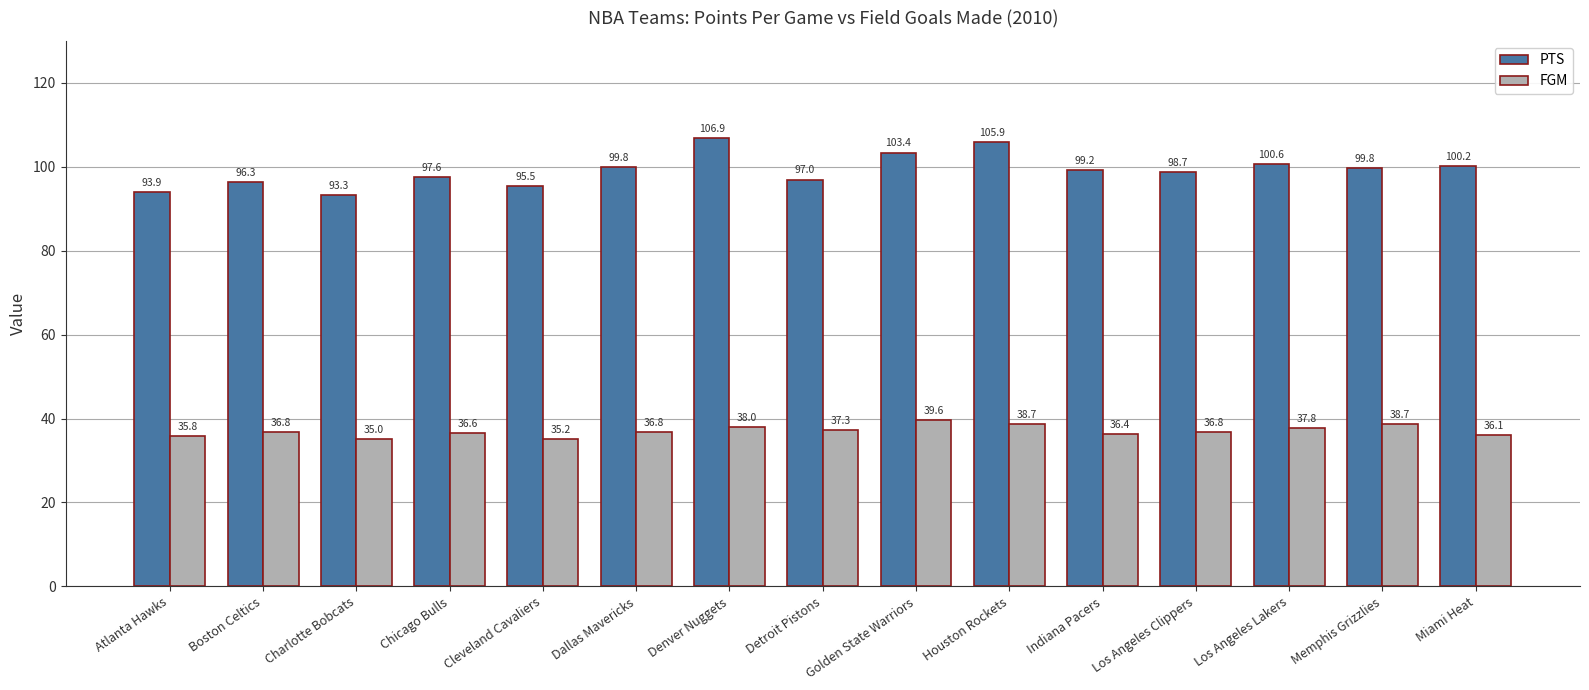

Are the bars horizontal?

No